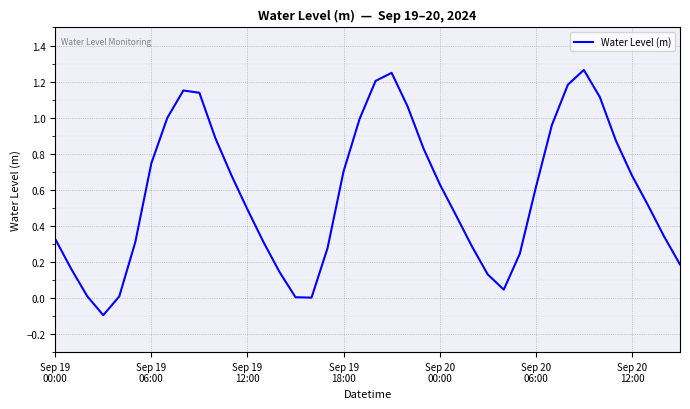

What is the difference between the maximum and minimum values?

1.4